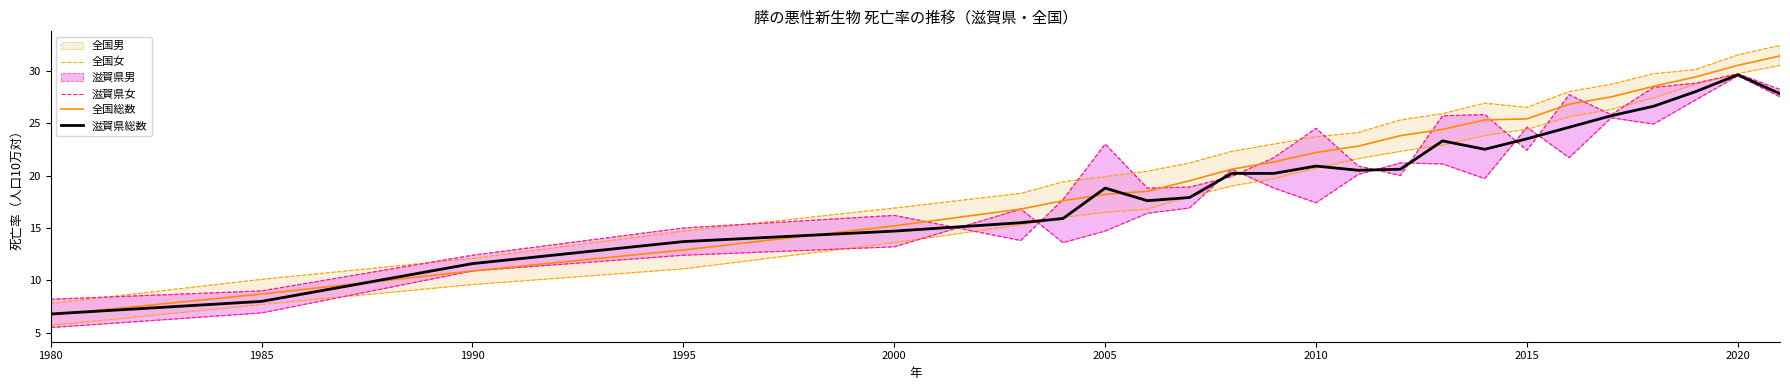

Read the 滋賀県総数 value at 2010.

20.9